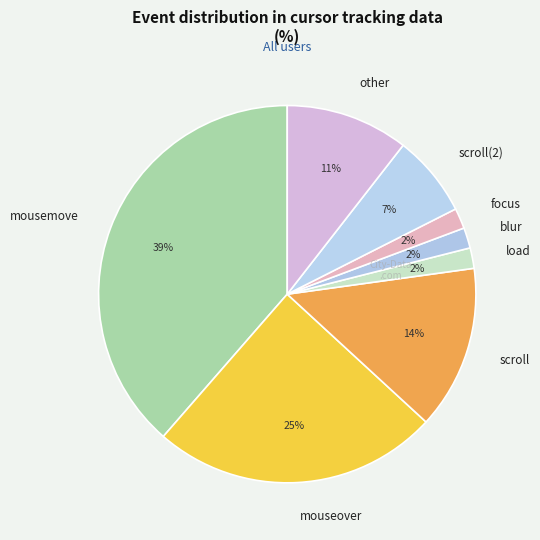

To the nearest percent, what is the average slice percentage?

12%